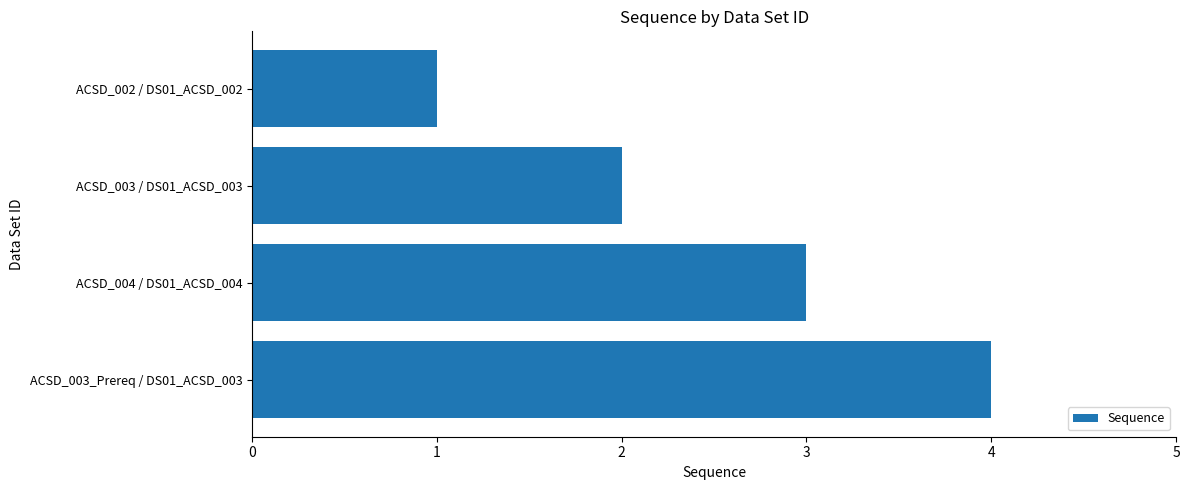

Approximately how many times larger is the value at ACSD_004 / DS01_ACSD_004 compared to ACSD_003 / DS01_ACSD_003?

1.5